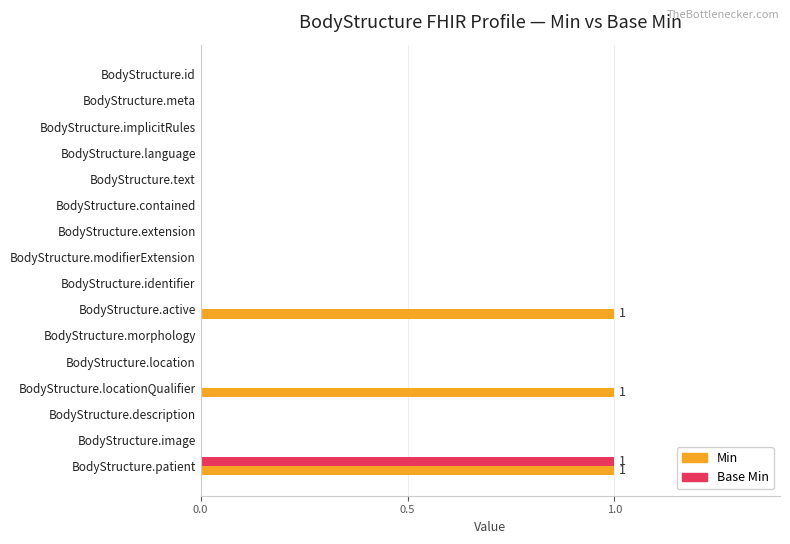

How many Base Min values are between 0 and 1?

16